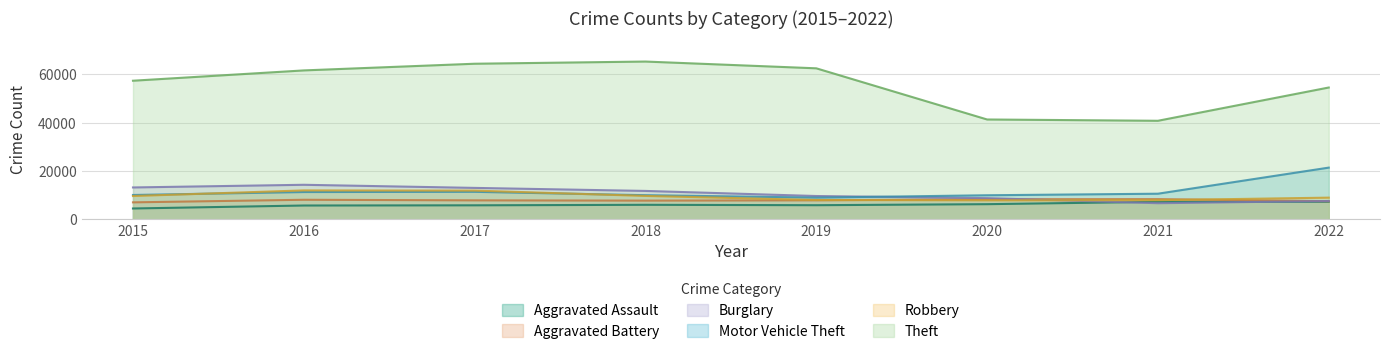

True or false: Motor Vehicle Theft and Robbery cross at least once.

True